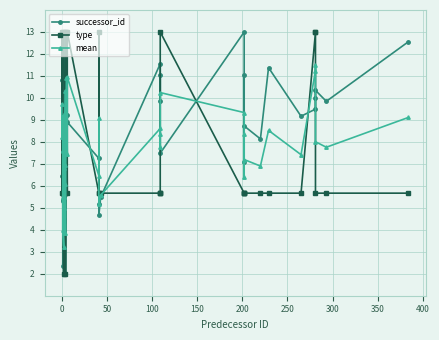

How many times do type and successor_id cross each other?

21